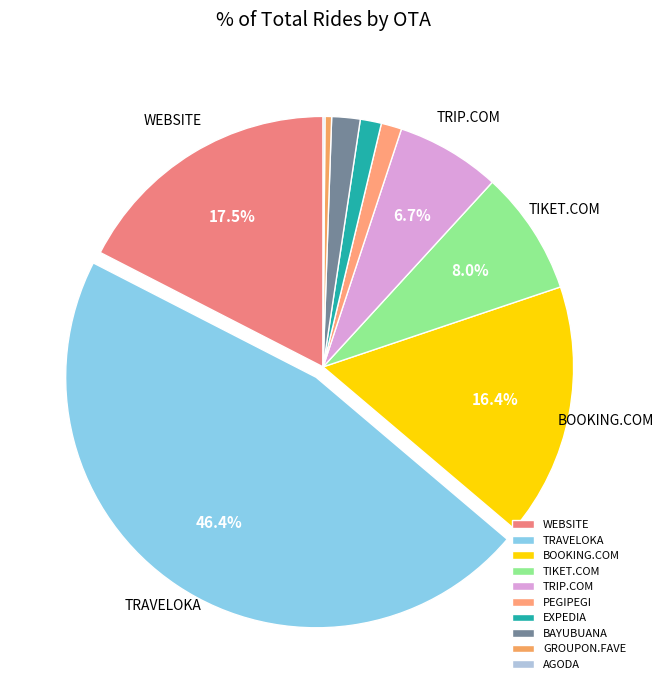

To the nearest percent, what is the average slice percentage?

10%